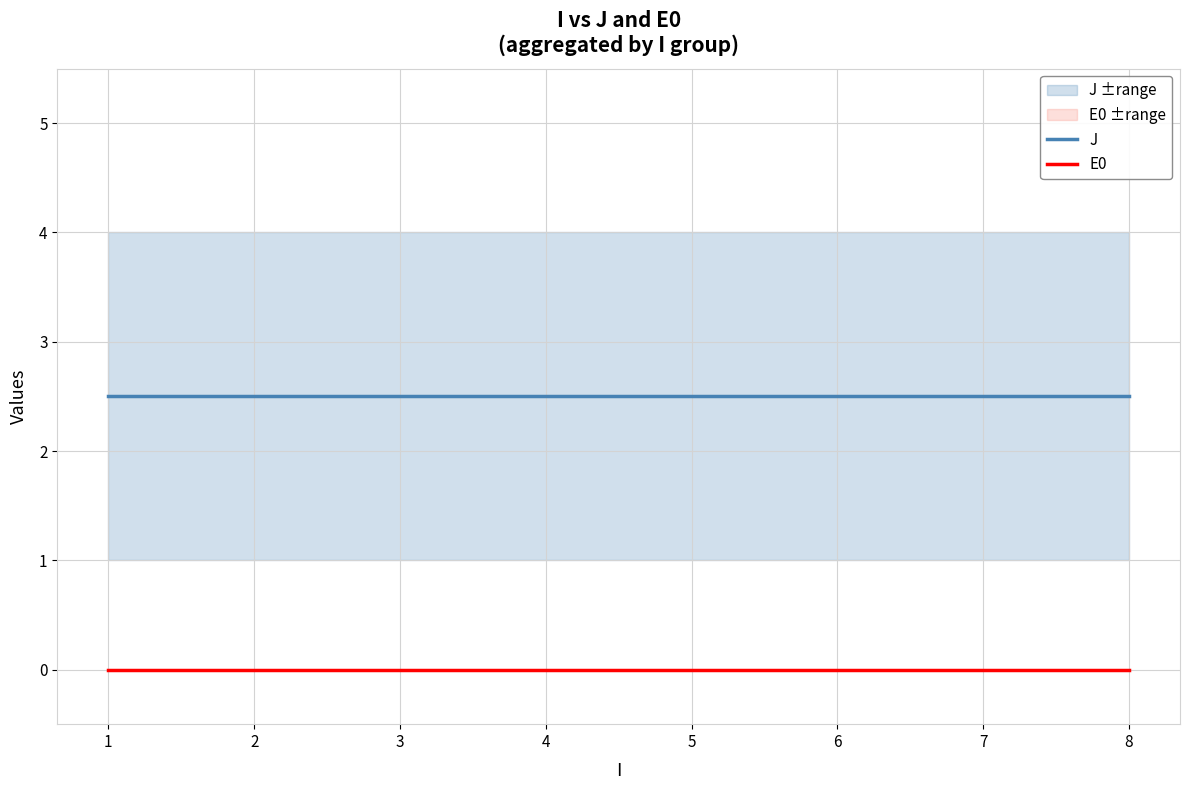

List the series in order of their peak value, lowest first.

E0, J